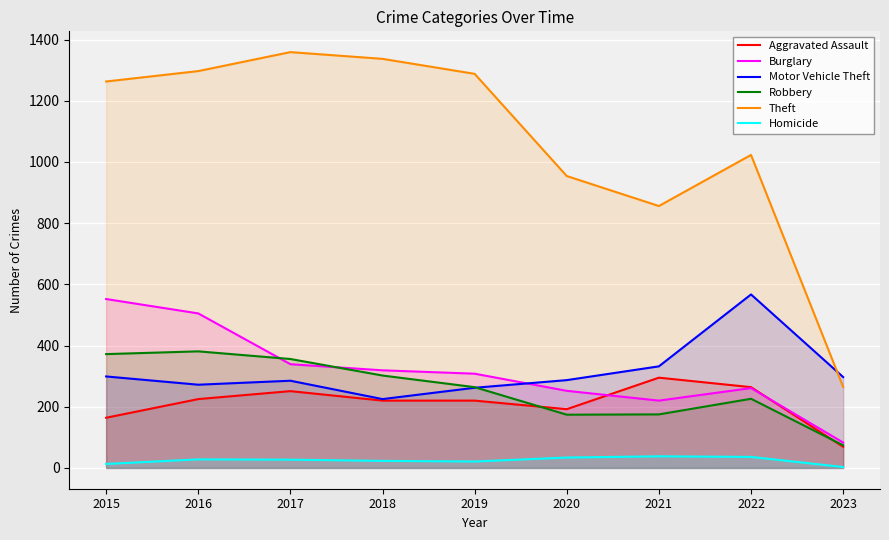

What is the sum of all Homicide values?

223